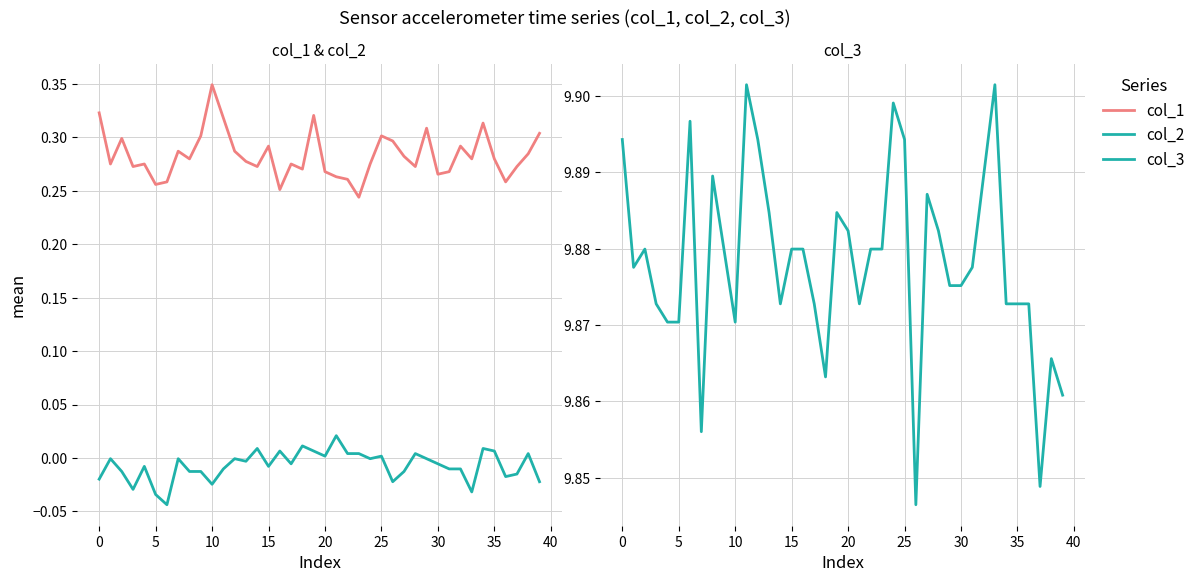

How many categories are shown in the chart?

40